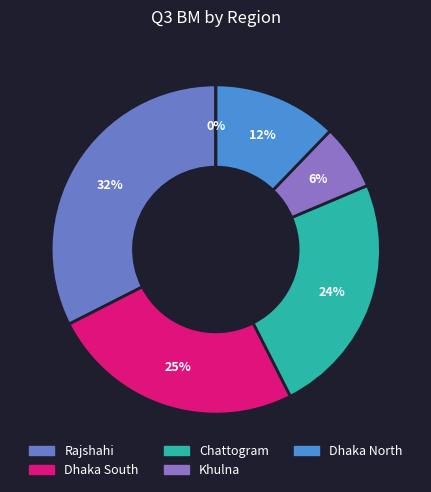

Does Rajshahi represent more than half of the total?

No